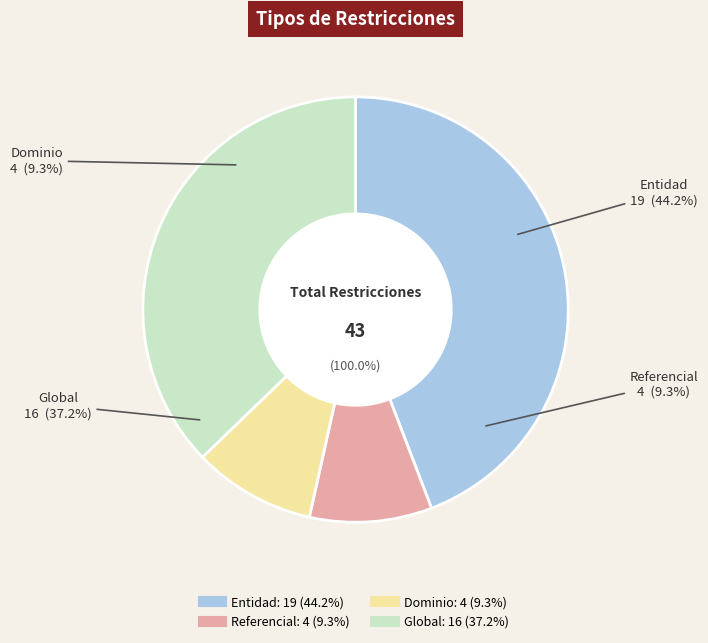

Rank the categories by value from highest to lowest.

Entidad, Global, Referencial, Dominio